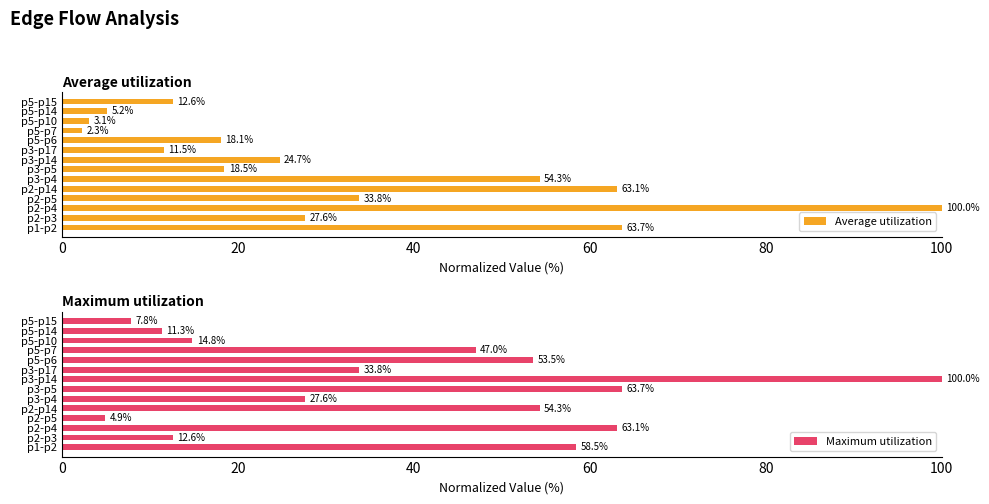

What is the maximum value for Average utilization?

100.0